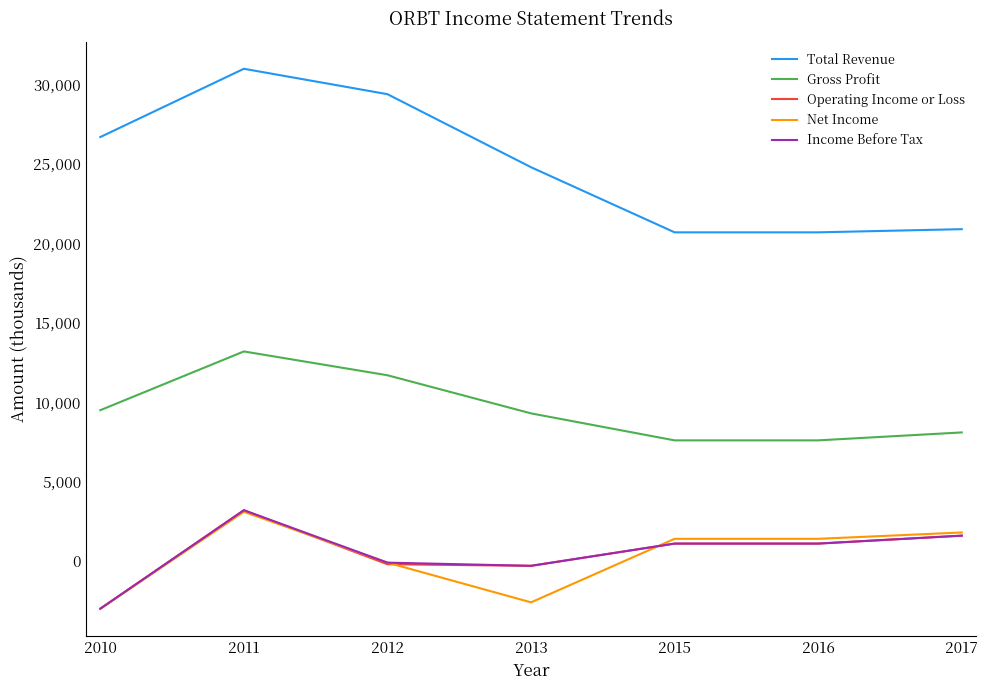

The Net Income series shows -2600 at 2013. True or false?

True